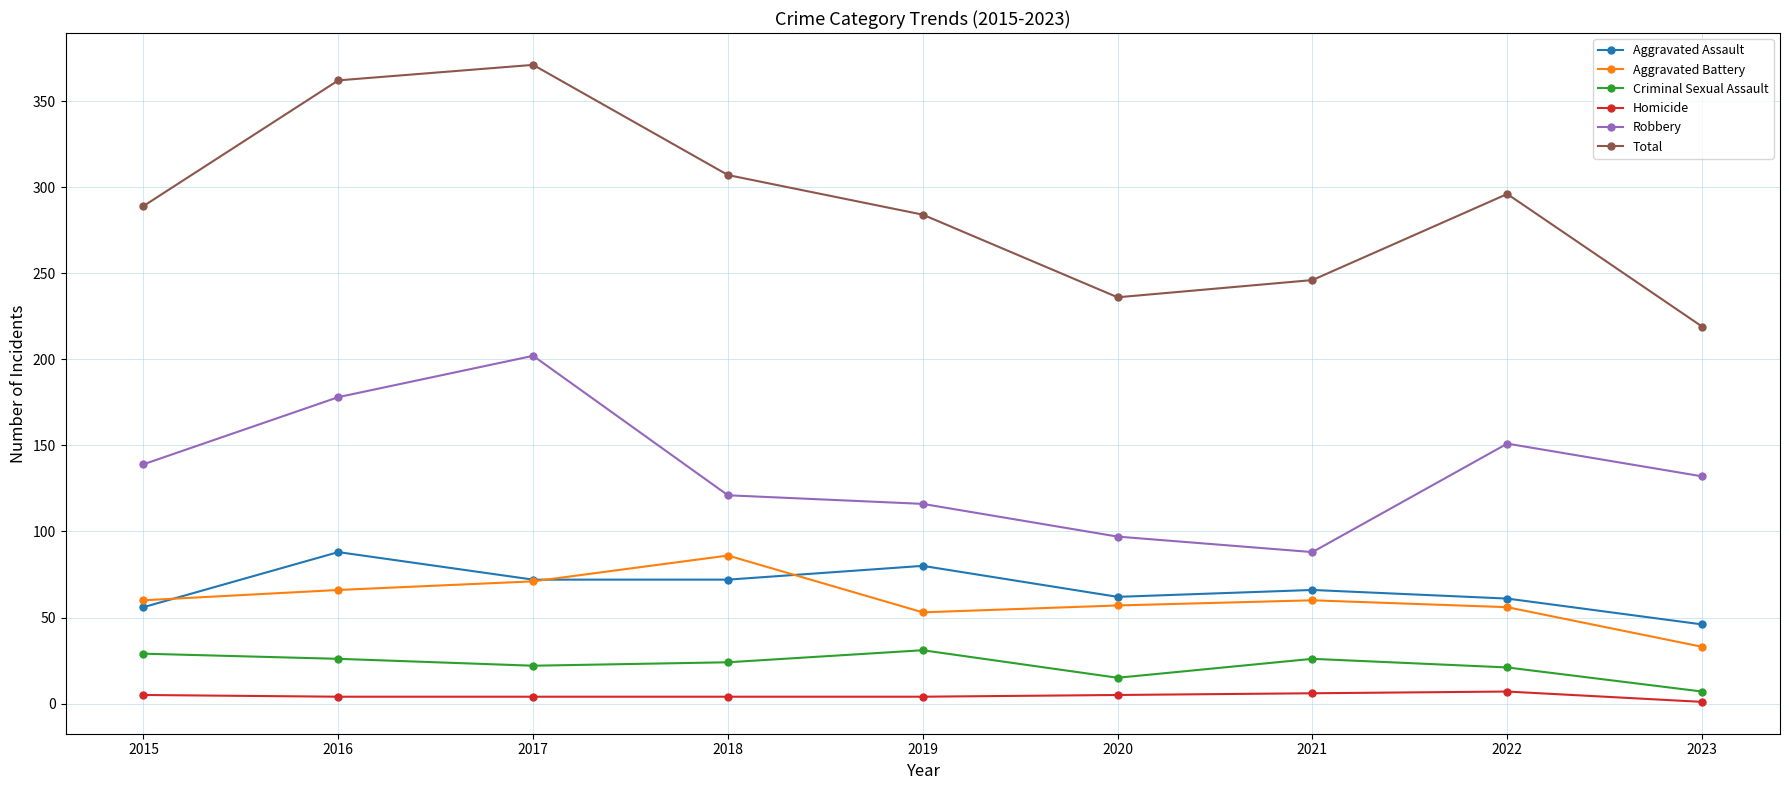

What are all the series names shown in the legend?

Aggravated Assault, Aggravated Battery, Criminal Sexual Assault, Homicide, Robbery, Total